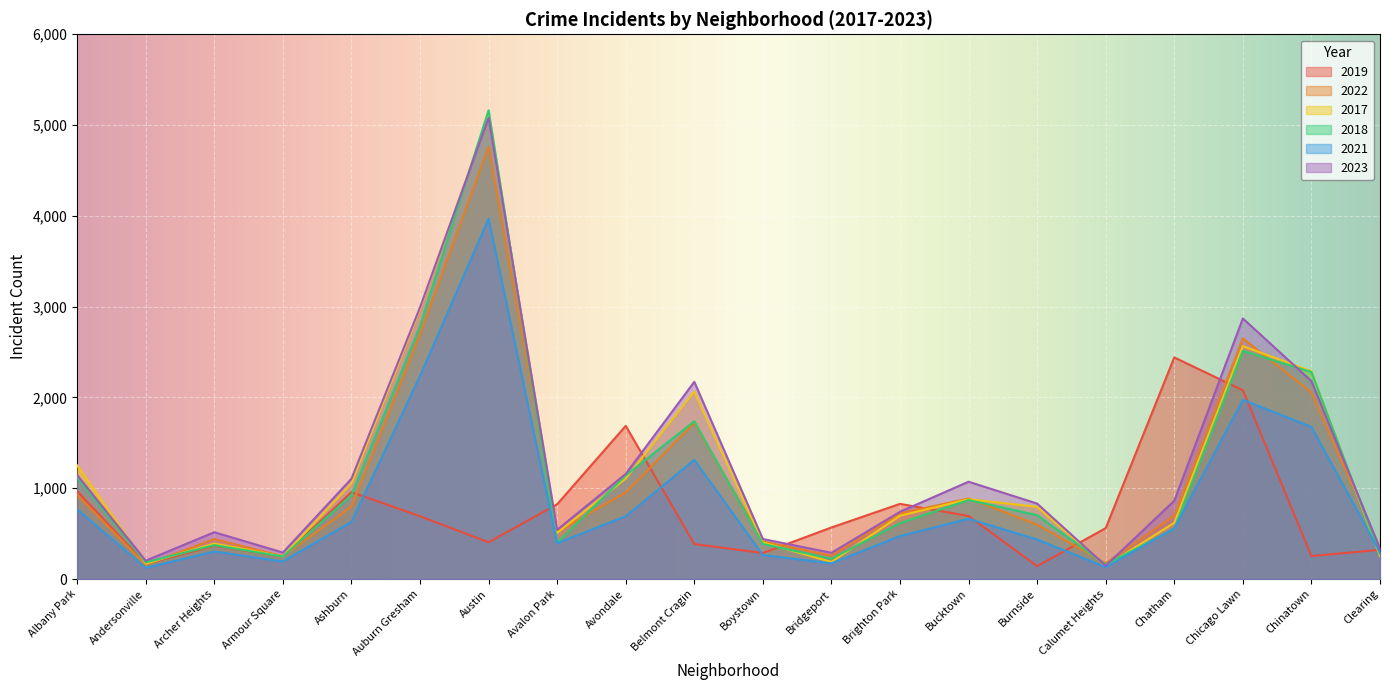

Reading left to right, extract all data points from this chart.

2019: Albany Park=968	Andersonville=166	Archer Heights=368	Armour Square=249	Ashburn=957	Auburn Gresham=692	Austin=405	Avalon Park=824	Avondale=1687	Belmont Cragin=385	Boystown=287	Bridgeport=568	Brighton Park=828	Bucktown=694	Burnside=142	Calumet Heights=561	Chatham=2441	Chicago Lawn=2079	Chinatown=253	Clearing=322
2022: Albany Park=926	Andersonville=157	Archer Heights=440	Armour Square=251	Ashburn=797	Auburn Gresham=2699	Austin=4761	Avalon Park=522	Avondale=953	Belmont Cragin=1720	Boystown=414	Bridgeport=258	Brighton Park=722	Bucktown=888	Burnside=599	Calumet Heights=175	Chatham=698	Chicago Lawn=2651	Chinatown=2055	Clearing=338
2017: Albany Park=1252	Andersonville=171	Archer Heights=391	Armour Square=250	Ashburn=1053	Auburn Gresham=2973	Austin=5096	Avalon Park=508	Avondale=1107	Belmont Cragin=2066	Boystown=403	Bridgeport=188	Brighton Park=697	Bucktown=879	Burnside=795	Calumet Heights=145	Chatham=620	Chicago Lawn=2566	Chinatown=2288	Clearing=253
2018: Albany Park=1117	Andersonville=184	Archer Heights=374	Armour Square=248	Ashburn=924	Auburn Gresham=2787	Austin=5163	Avalon Park=401	Avondale=1142	Belmont Cragin=1737	Boystown=386	Bridgeport=224	Brighton Park=616	Bucktown=870	Burnside=704	Calumet Heights=160	Chatham=554	Chicago Lawn=2513	Chinatown=2280	Clearing=273
2021: Albany Park=767	Andersonville=123	Archer Heights=303	Armour Square=193	Ashburn=630	Auburn Gresham=2237	Austin=3970	Avalon Park=395	Avondale=692	Belmont Cragin=1313	Boystown=264	Bridgeport=173	Brighton Park=474	Bucktown=664	Burnside=435	Calumet Heights=130	Chatham=559	Chicago Lawn=1974	Chinatown=1675	Clearing=293
2023: Albany Park=1145	Andersonville=202	Archer Heights=516	Armour Square=292	Ashburn=1105	Auburn Gresham=2992	Austin=5080	Avalon Park=542	Avondale=1158	Belmont Cragin=2172	Boystown=441	Bridgeport=289	Brighton Park=741	Bucktown=1072	Burnside=831	Calumet Heights=146	Chatham=863	Chicago Lawn=2870	Chinatown=2180	Clearing=335